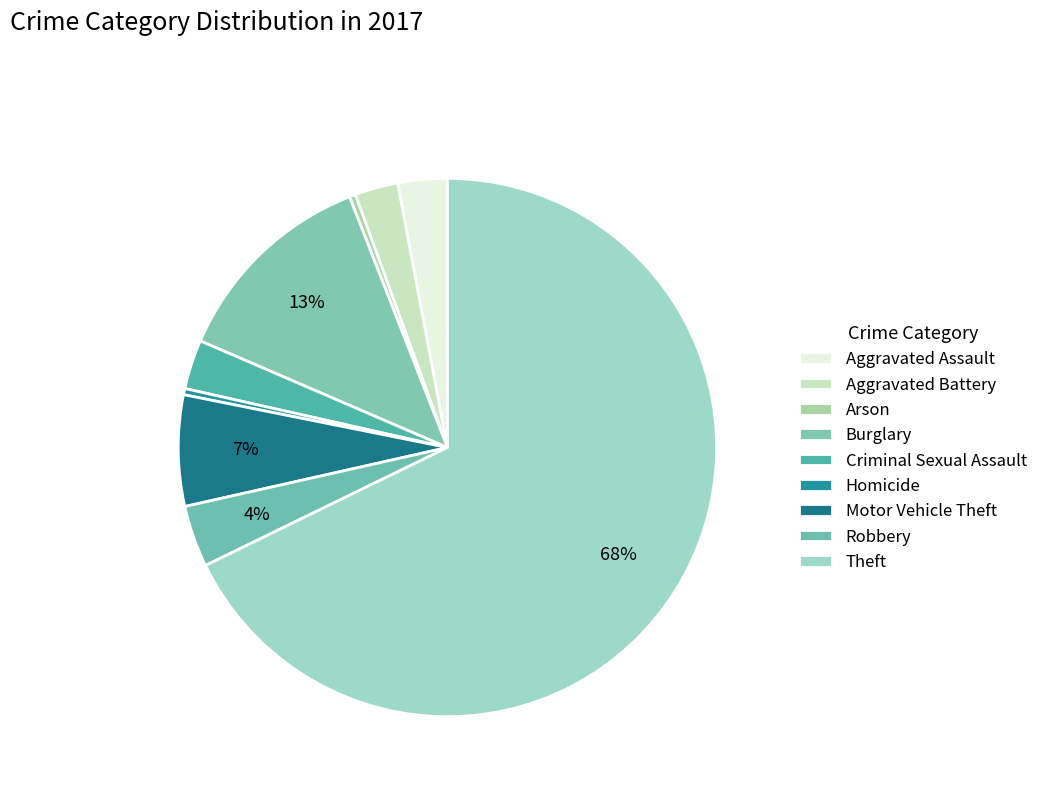

True or false: Homicide accounts for 1% of the total.

False